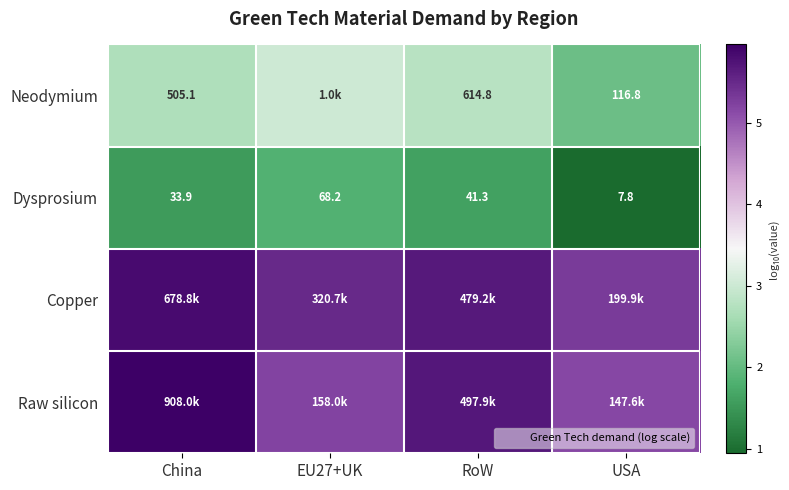

Which category has the highest value across all series?

China